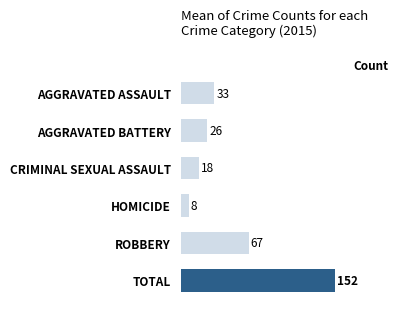

The value at CRIMINAL SEXUAL ASSAULT is 18. True or false?

True